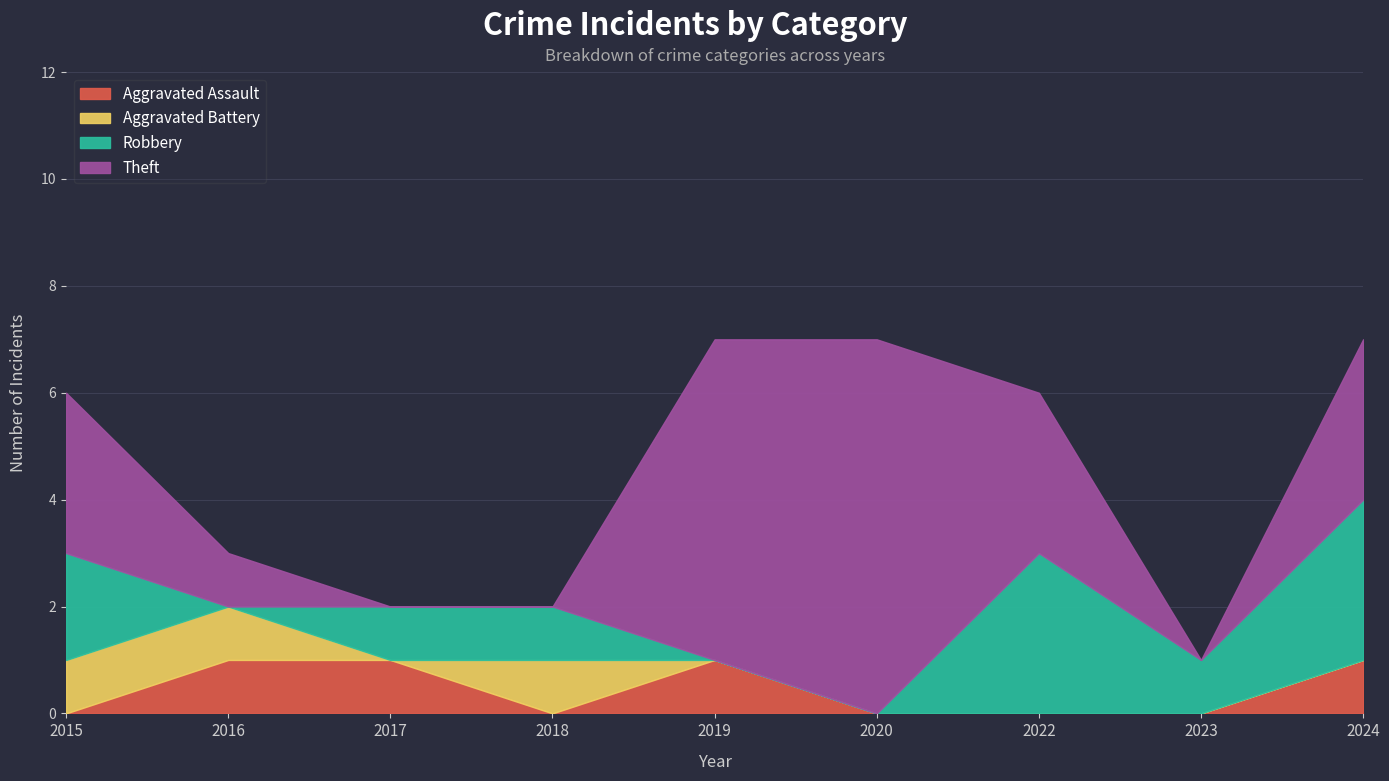

How many data points in Theft are above 3?

2